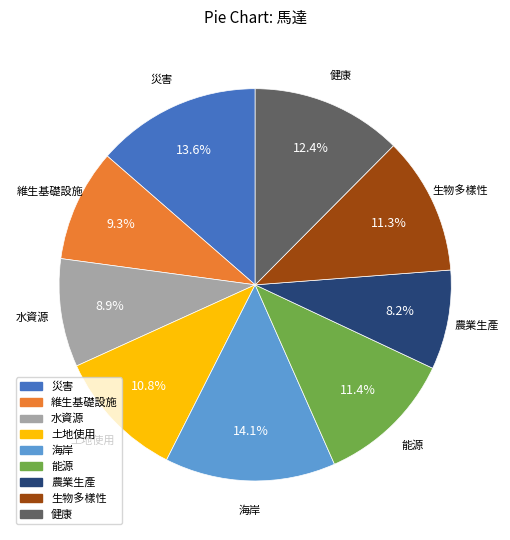

Combined, do 維生基礎設施 and 能源 account for over 50%?

No